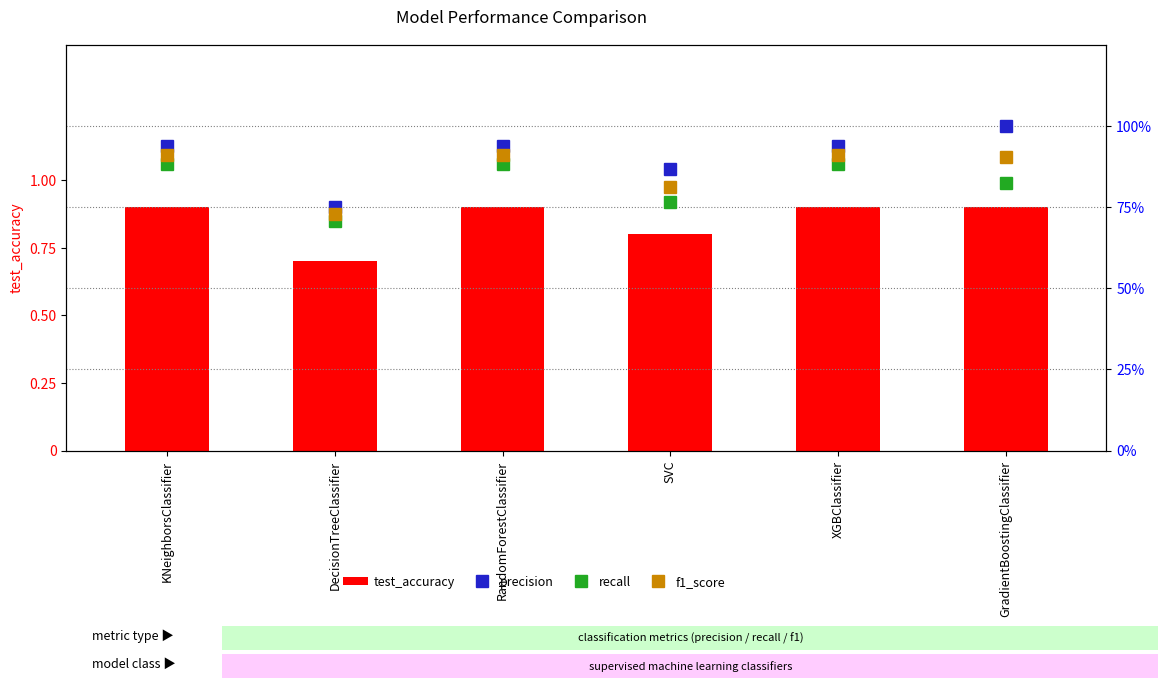

Is it true that test_accuracy equals 0.6 at GradientBoostingClassifier?

False